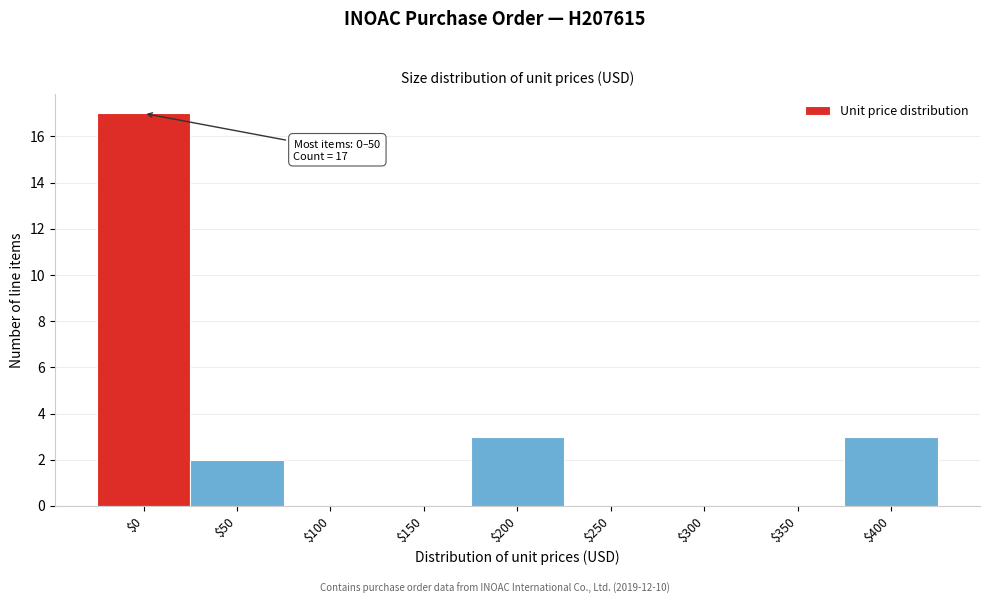

What is the greatest value displayed?

17